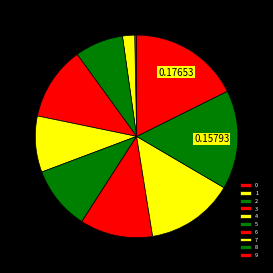

The 5 slice represents 10% of the pie. True or false?

True